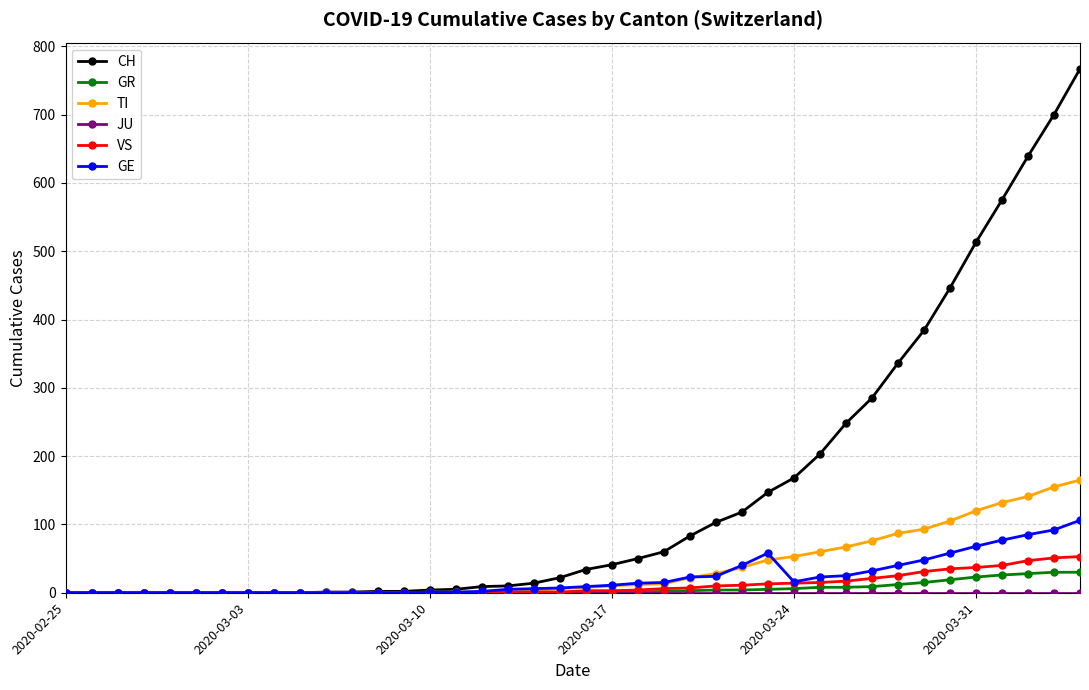

At how many categories does at least one series exceed 590?

3